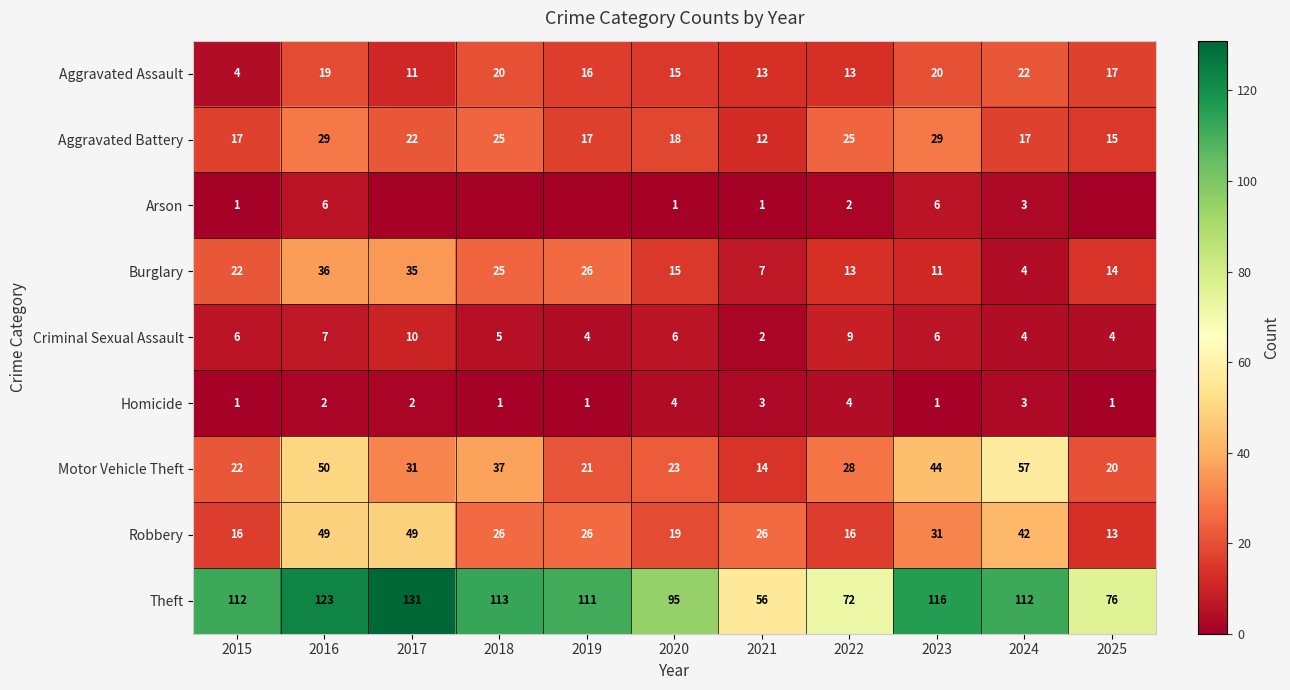

List the labels in order of Motor Vehicle Theft value, smallest first.

2021, 2025, 2019, 2015, 2020, 2022, 2017, 2018, 2023, 2016, 2024